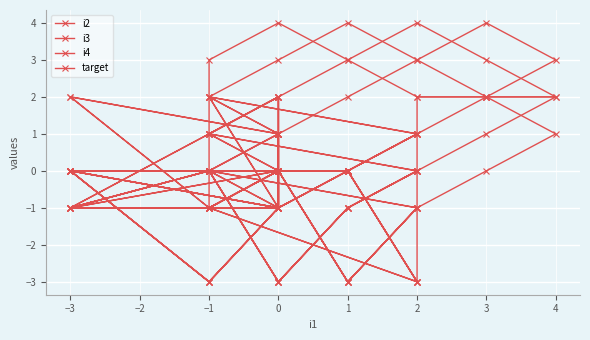

What is the highest value of the i4 series?

4